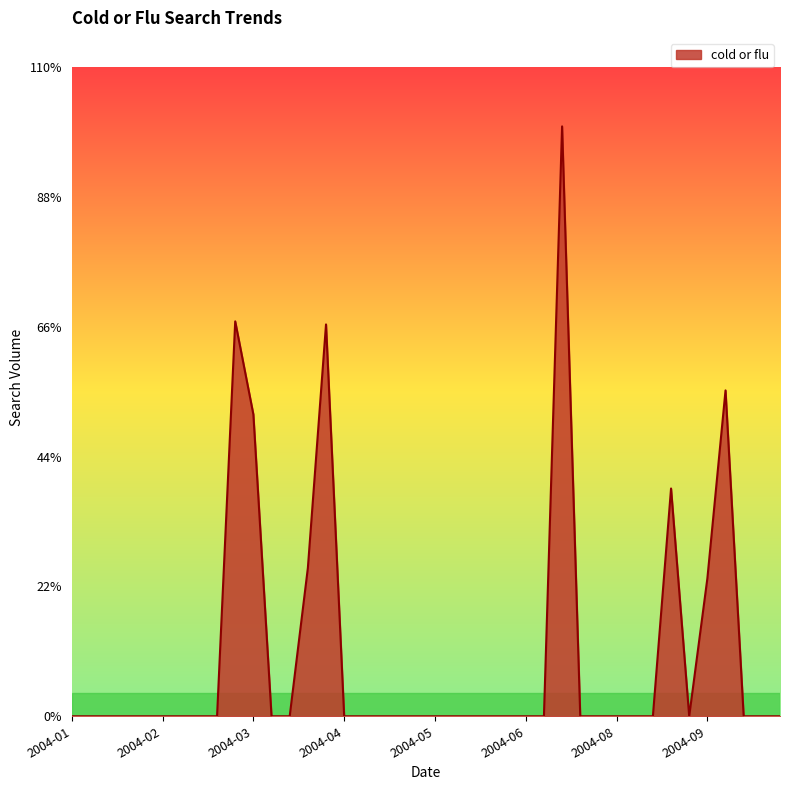

Does the chart display data point markers on the line(s)?

No